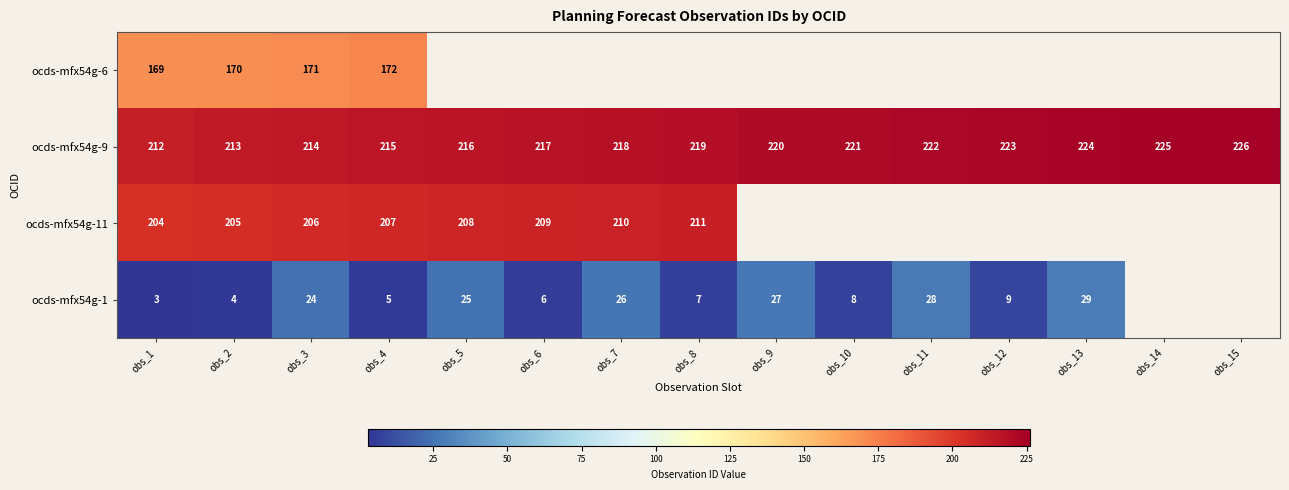

The ocds-mfx54g-1 series shows 3 at obs_1. True or false?

True